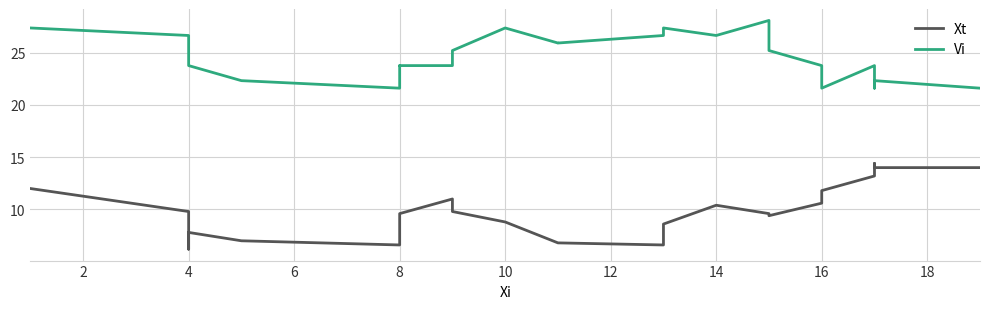

List the series in order of their peak value, lowest first.

Xt, Vi